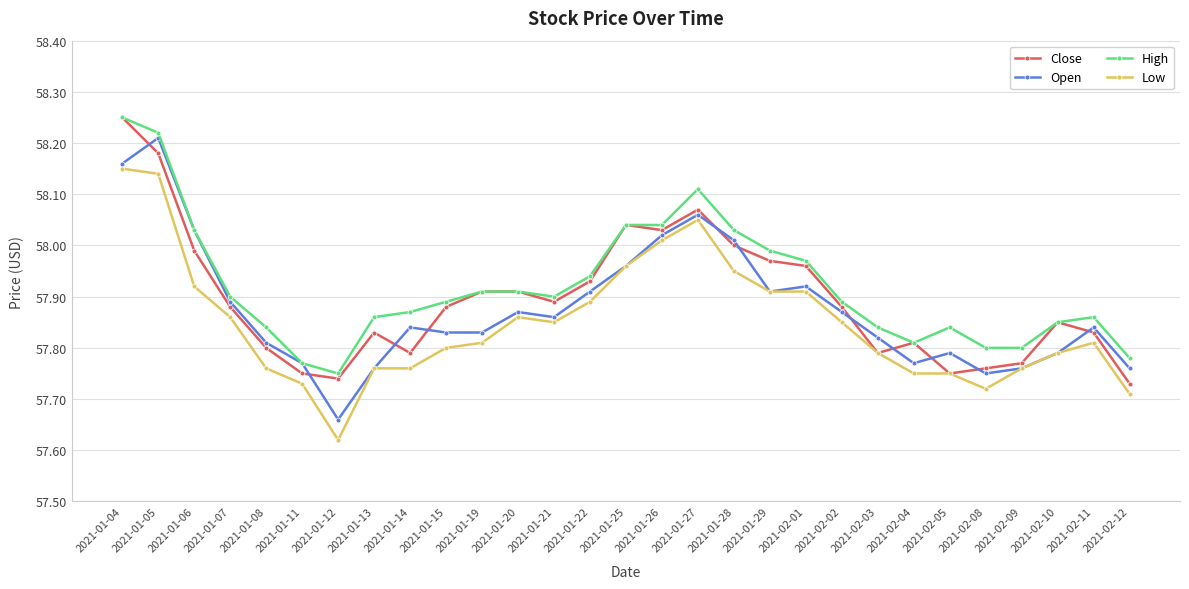

How many intersections are there between Close and Open?

11